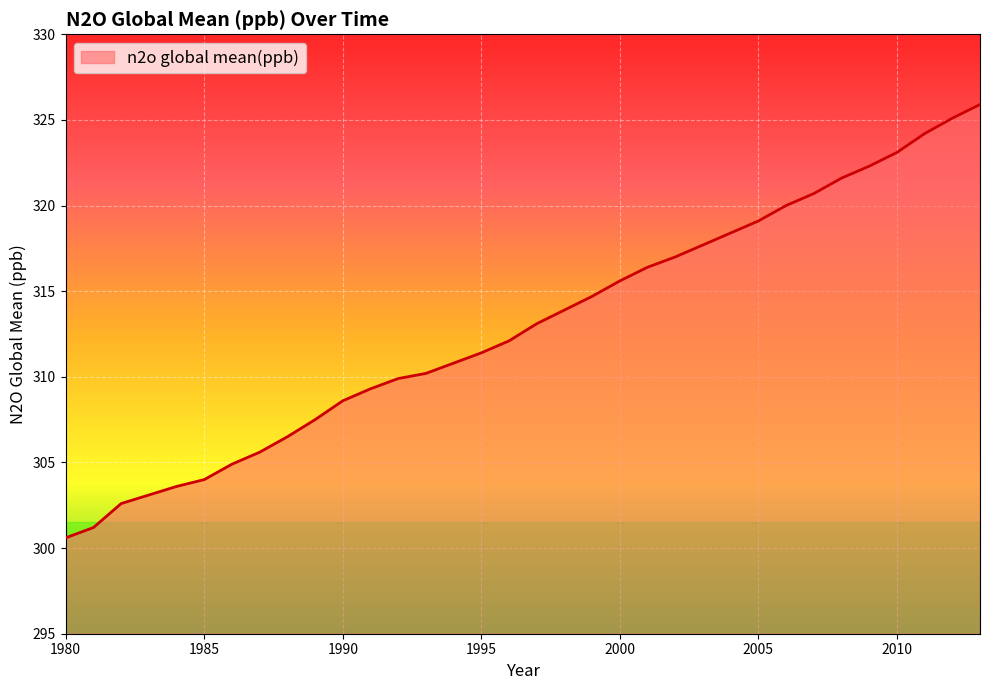

What is the smallest value displayed?

300.6